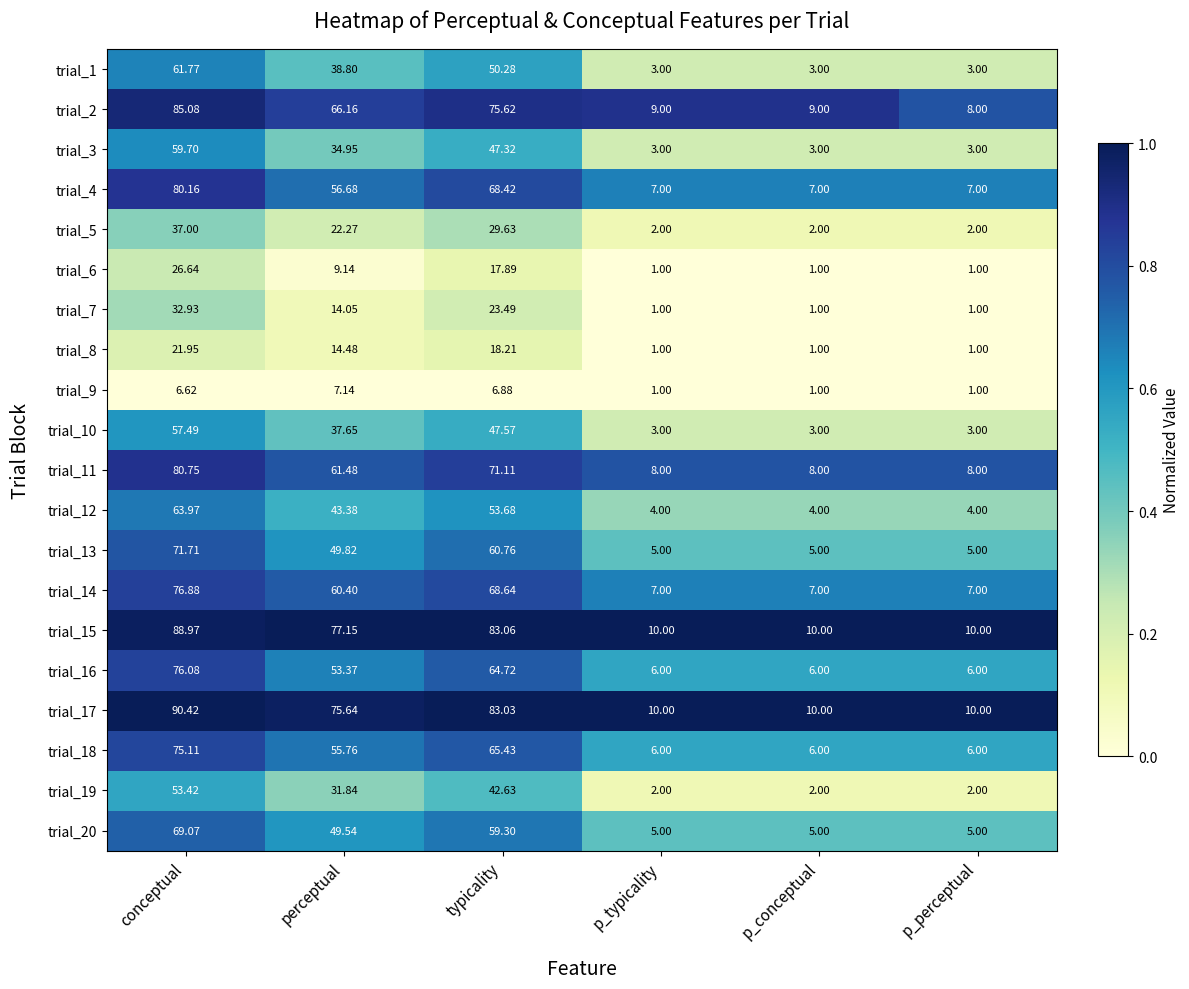

What is the difference between the highest and lowest values at typicality?

76.2